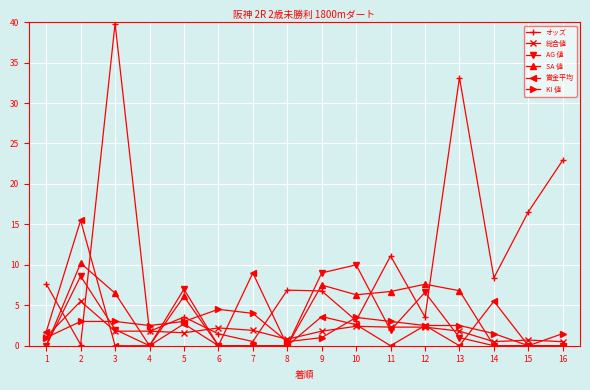

How many data points in SA 値 are above 6?

8